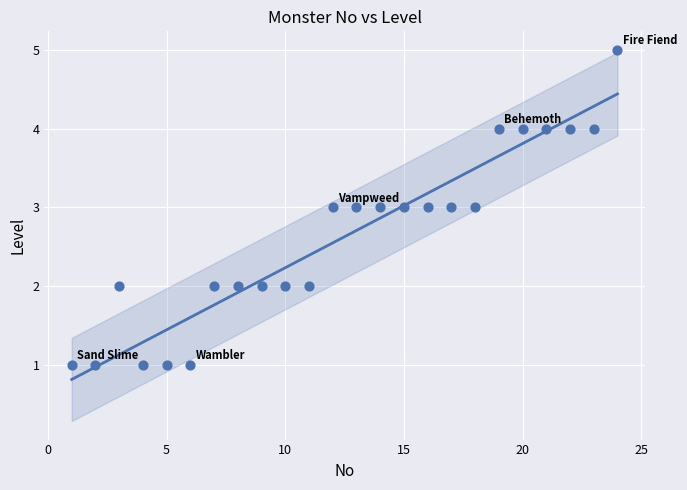

What is the range of Y values (max minus min)?

4